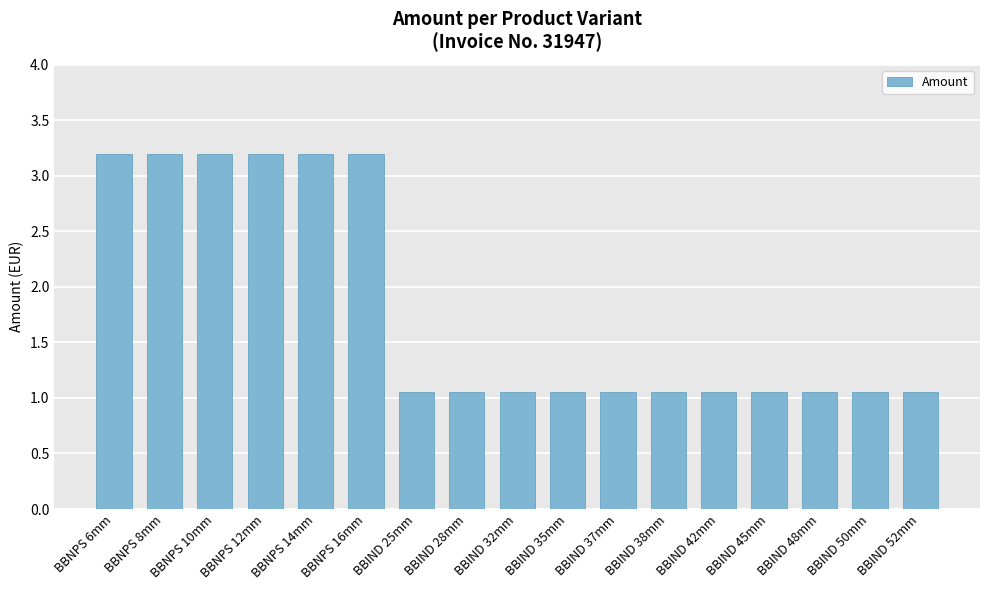

What is the label of the 10th bar from the left?

BBIND 35mm